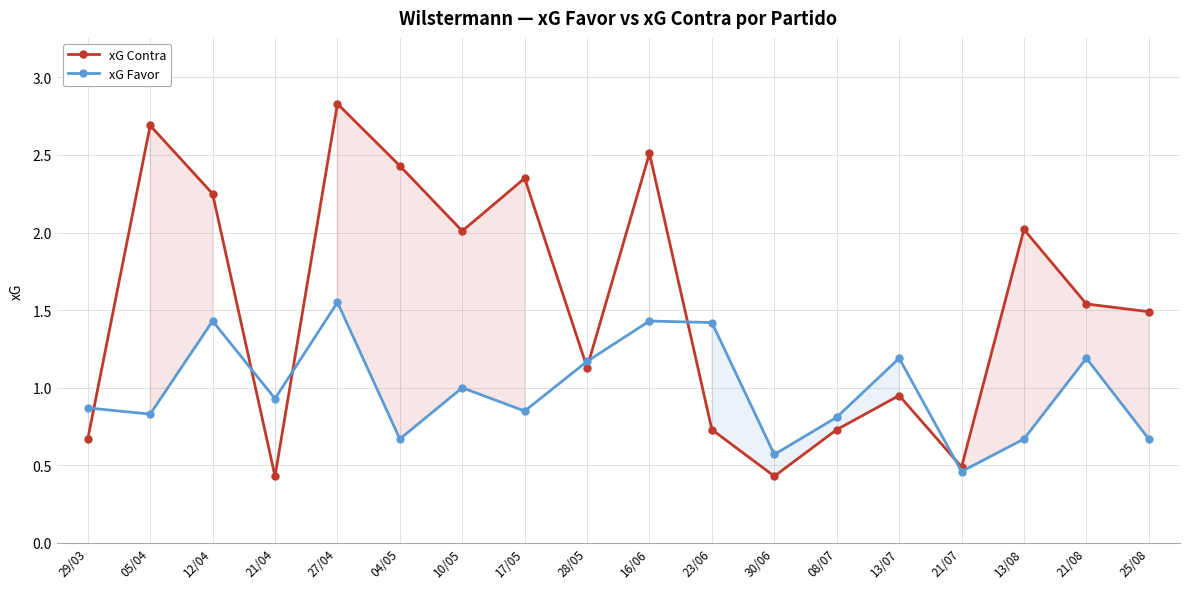

Which category has the highest value across all series?

27/04